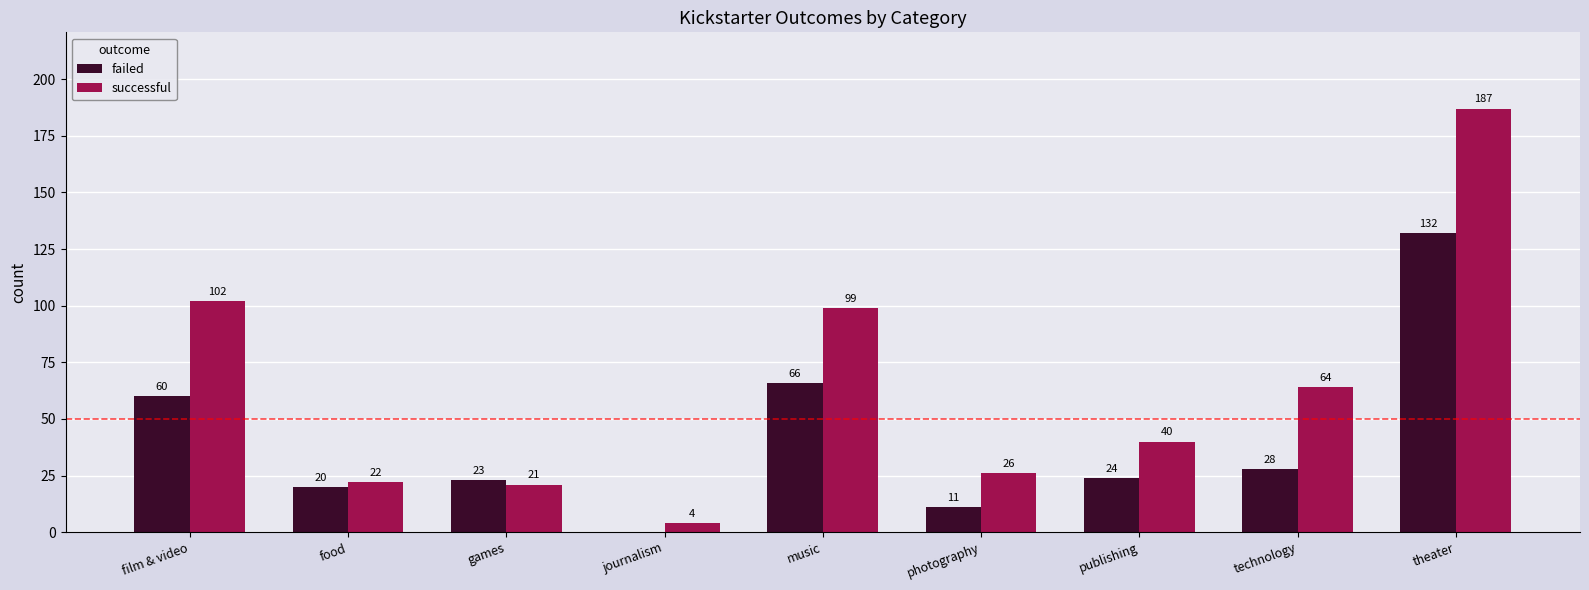

The failed series shows 33 at food. True or false?

False